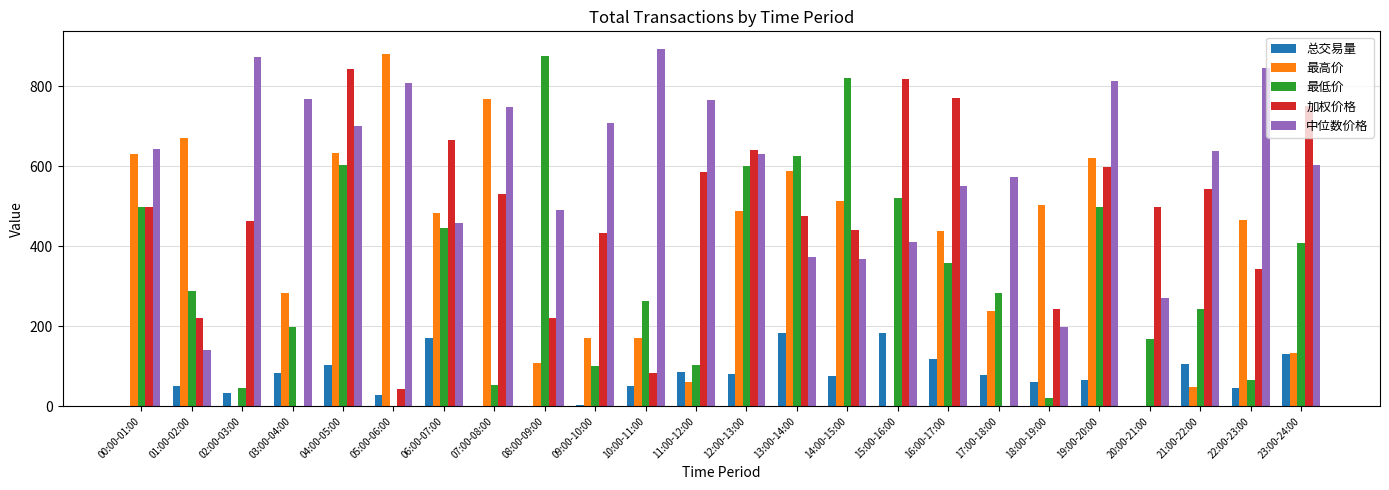

Where is 中位数价格 nearest to the value 516?

08:00-09:00